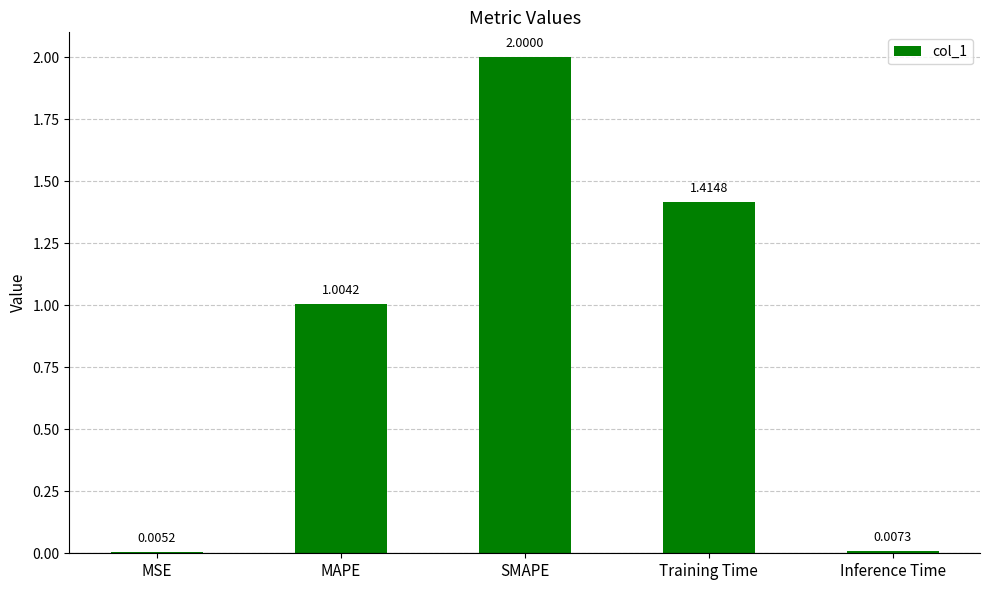

At which label does the data first exceed 1?

MAPE